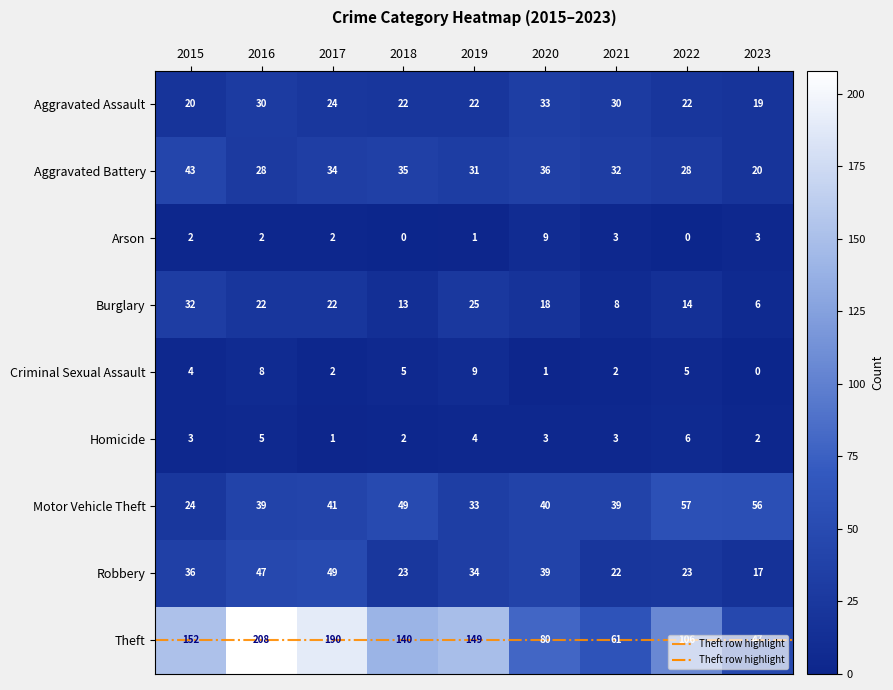

What is the sum of all Aggravated Assault values?

222